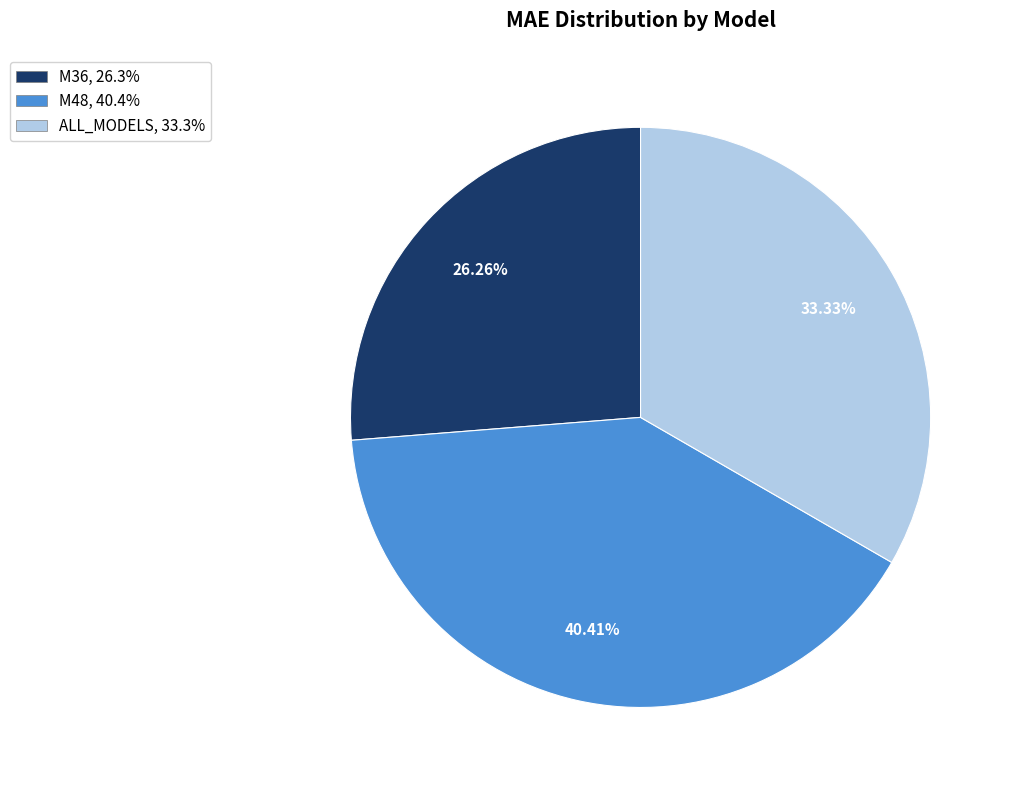

What is the largest slice in the pie chart?

M48